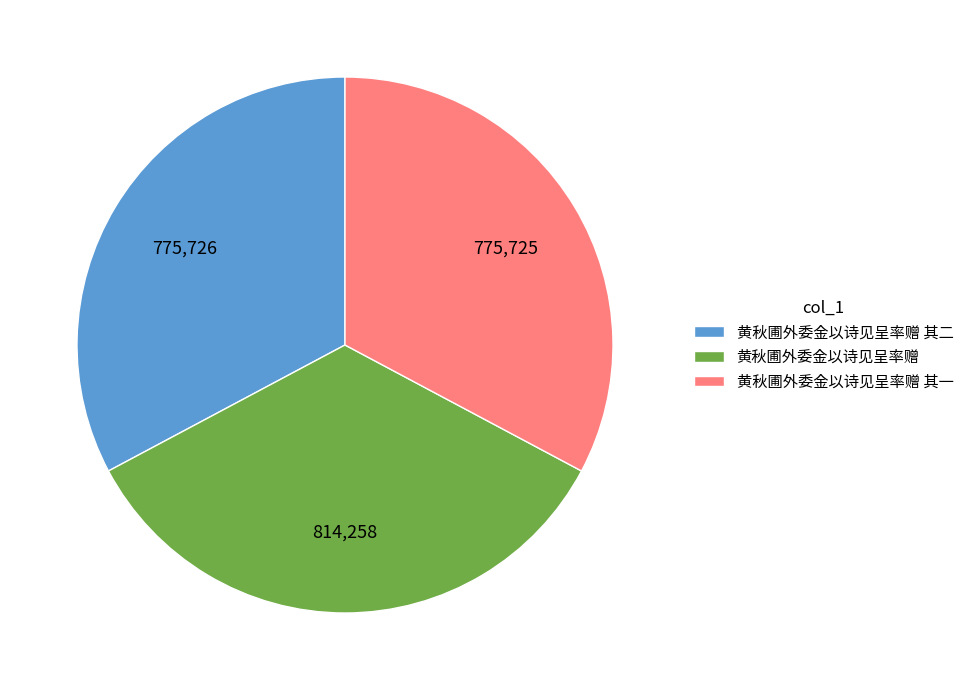

Is the sum of 黄秋圃外委金以诗见呈率赠 and 黄秋圃外委金以诗见呈率赠 其二 greater than half?

Yes